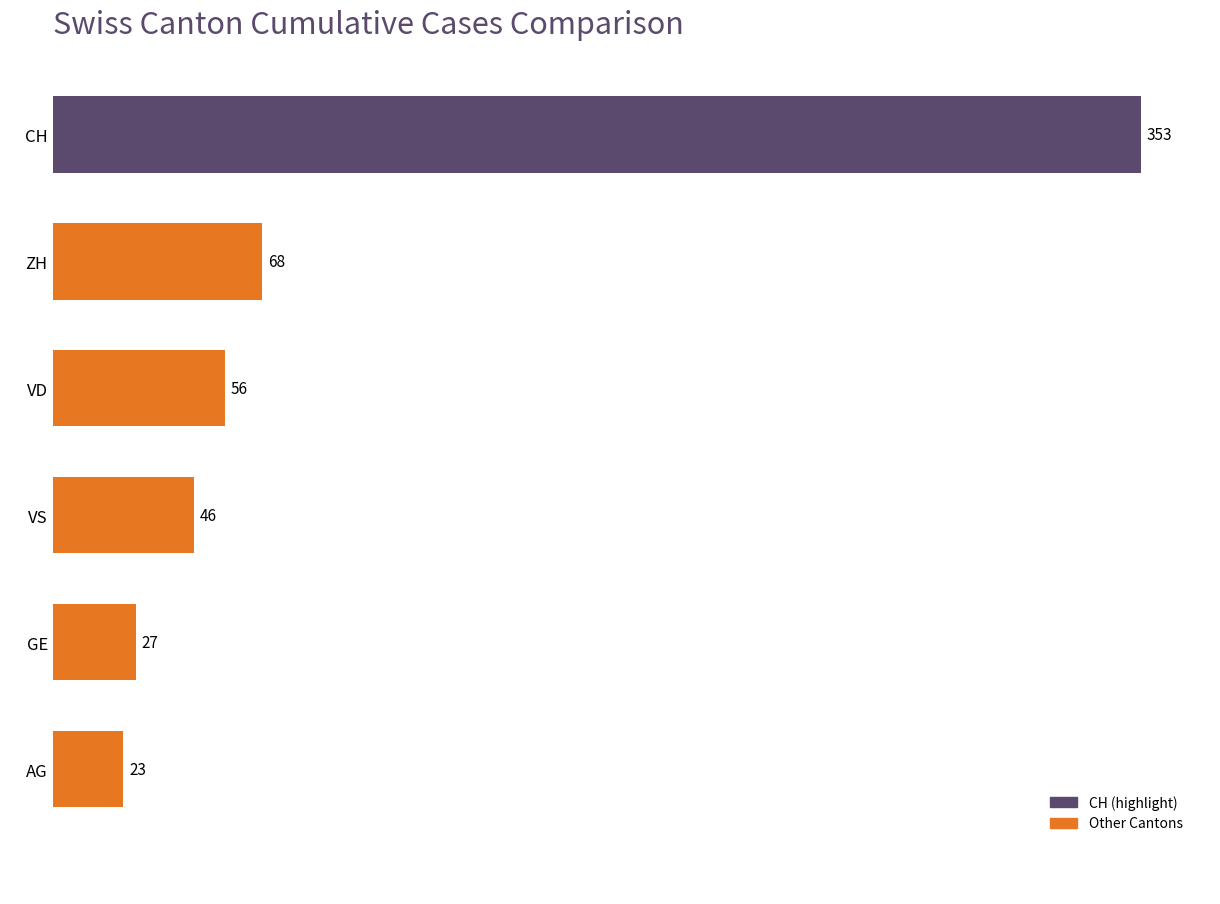

At which label is the value closest to 188?

ZH